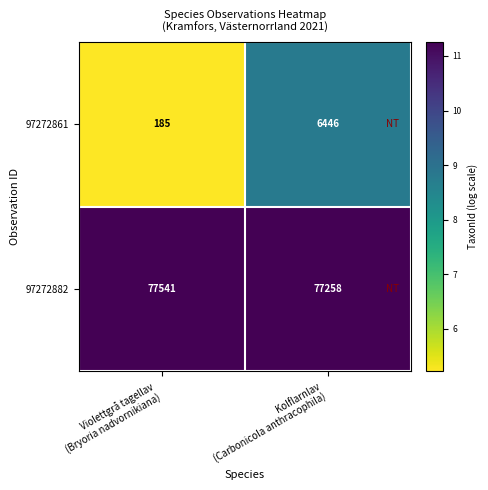

Between Violettgrå tagellav
(Bryoria nadvornikiana) and Kolflarnlav
(Carbonicola anthracophila), which series saw the biggest shift?

97272861